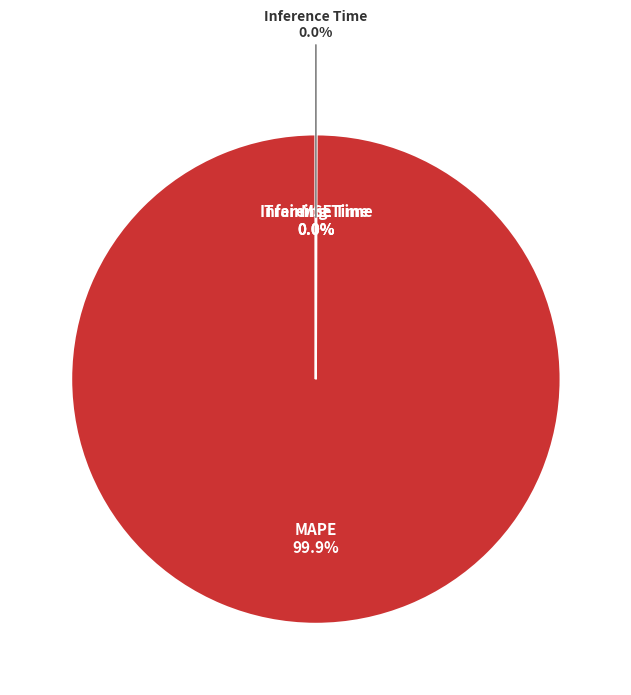

To the nearest percent, what is the difference between the Training Time and MAPE slice percentages?

100%